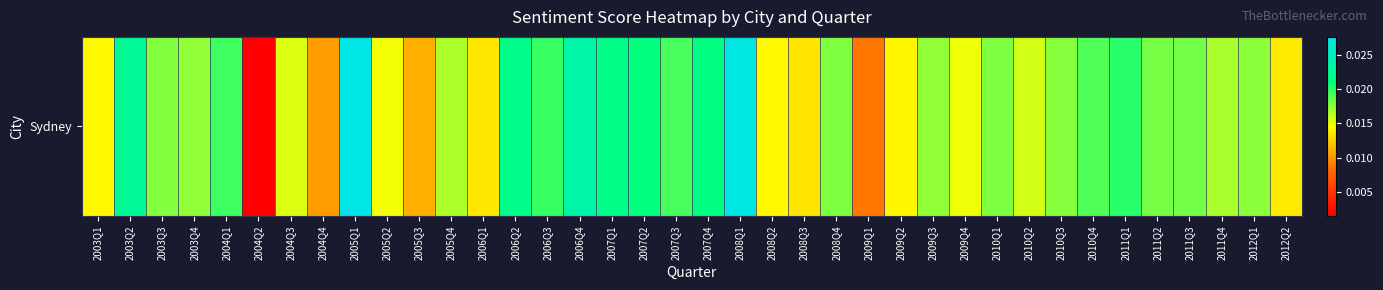

Rank the categories by value from lowest to highest.

2004Q2, 2009Q1, 2004Q4, 2005Q3, 2008Q3, 2006Q1, 2012Q2, 2009Q2, 2003Q1, 2008Q2, 2005Q2, 2009Q4, 2004Q3, 2010Q2, 2005Q4, 2011Q4, 2009Q3, 2003Q4, 2012Q1, 2010Q3, 2003Q3, 2010Q1, 2008Q4, 2011Q2, 2011Q3, 2010Q4, 2007Q3, 2004Q1, 2006Q3, 2011Q1, 2007Q2, 2007Q4, 2007Q1, 2006Q2, 2003Q2, 2006Q4, 2008Q1, 2005Q1